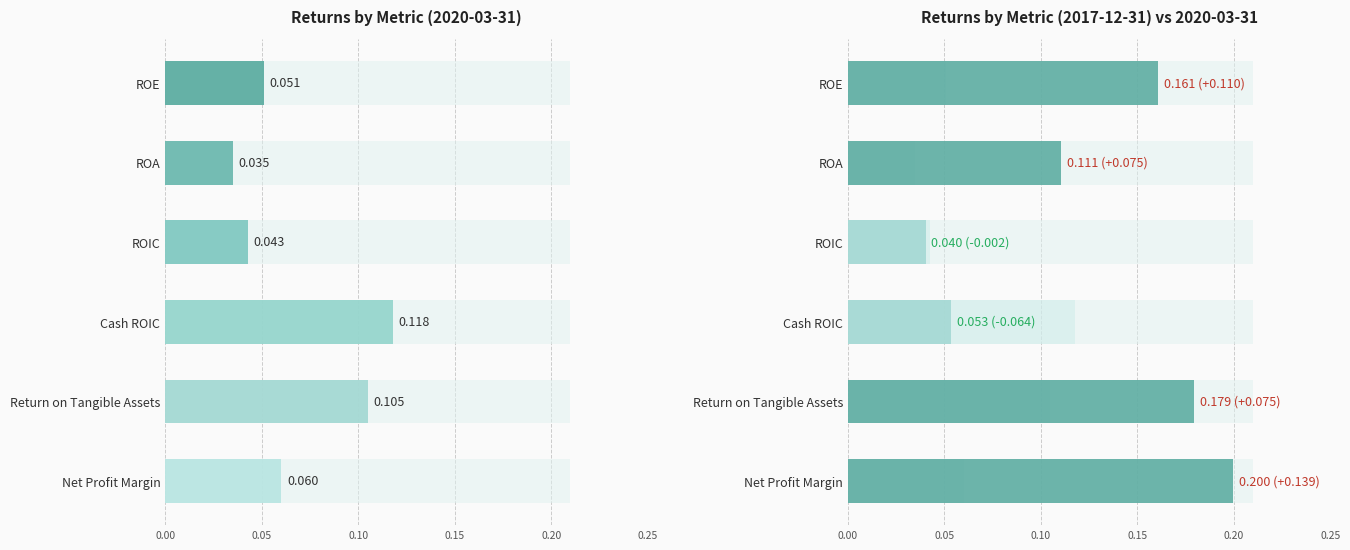

Count the values in the range 0 to 1.

6